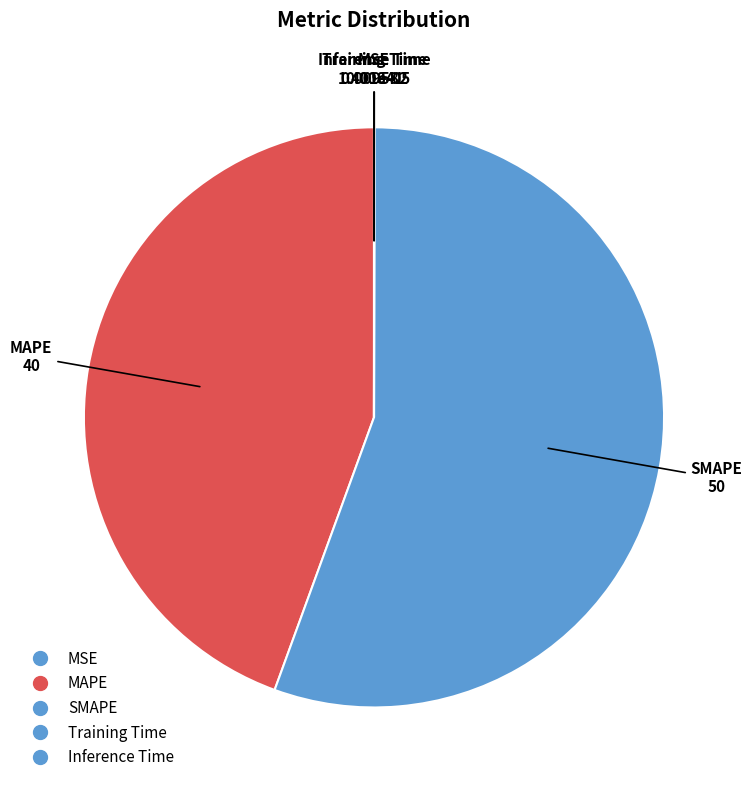

To the nearest percent, what is the average slice percentage?

20%